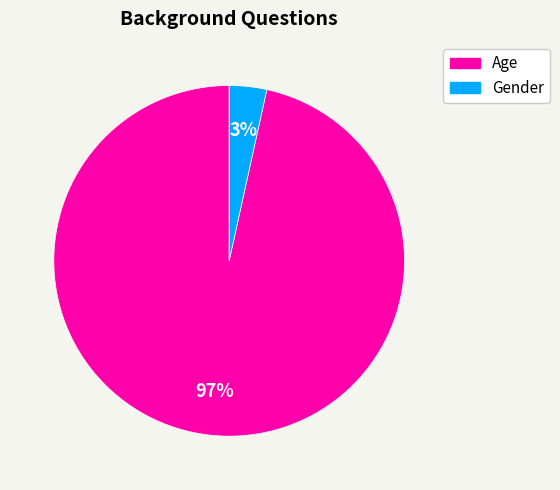

How many segments does this pie chart have?

2